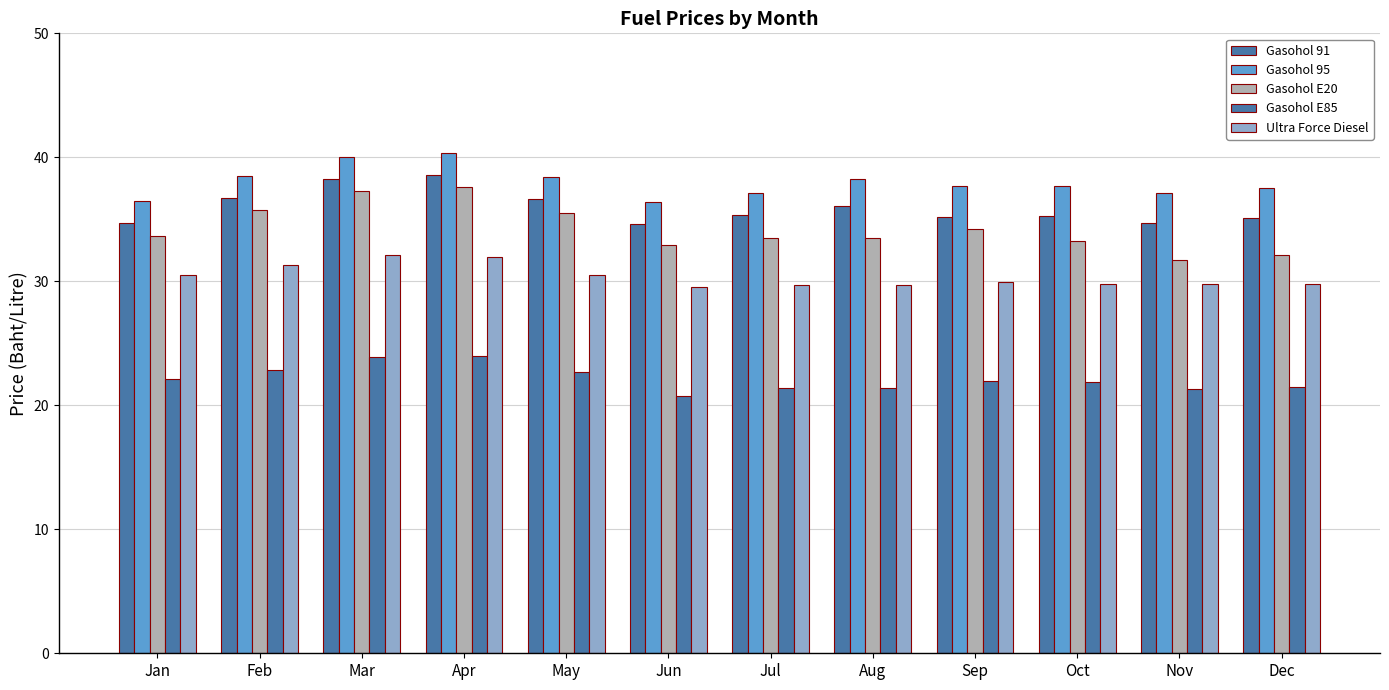

Count the number of categories in the chart.

12